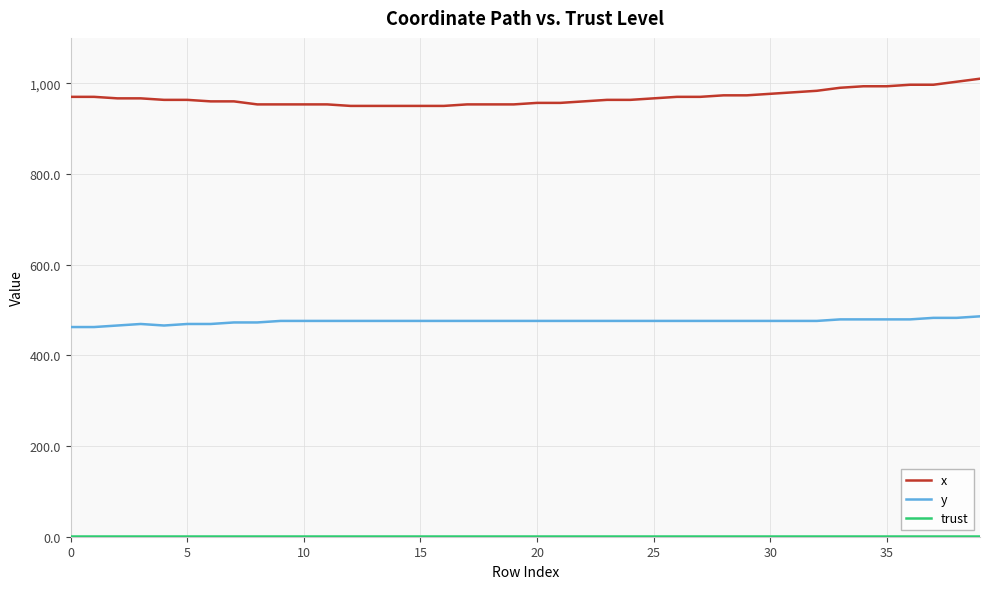

True or false: x and y cross at least once.

False